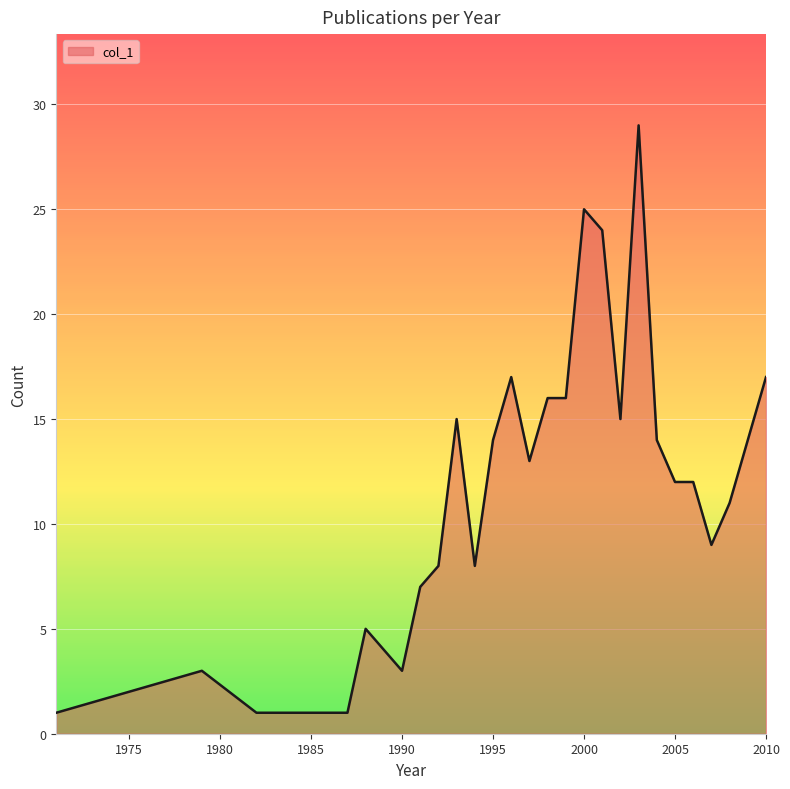

Reading right to left, what are all the values shown in this chart?

17	14	11	9	12	12	14	29	15	24	25	16	16	13	17	14	8	15	8	7	3	4	5	1	1	1	3	1